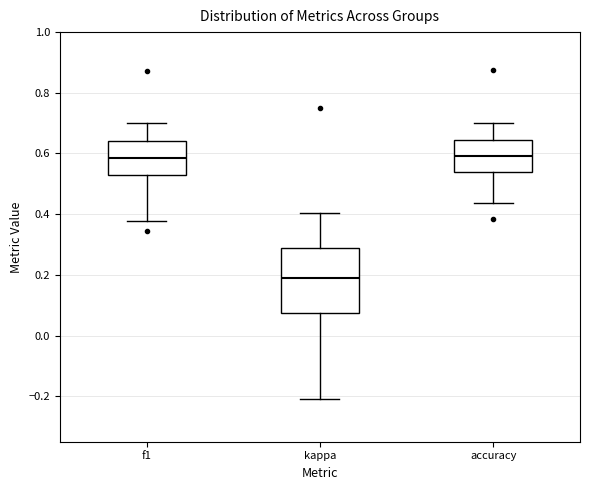

Reading left to right, transcribe this box plot: for each box, give where its median line is, the range the box spans, and where its two whiskers end, as read against the y-axis. The values are not printed on the chart, so give them approximately, as read against the axis.

f1: median 0.58, box 0.54 to 0.64, whiskers 0.38 to 0.70
kappa: median 0.20, box 0.08 to 0.28, whiskers -0.20 to 0.40
accuracy: median 0.60, box 0.54 to 0.64, whiskers 0.44 to 0.70